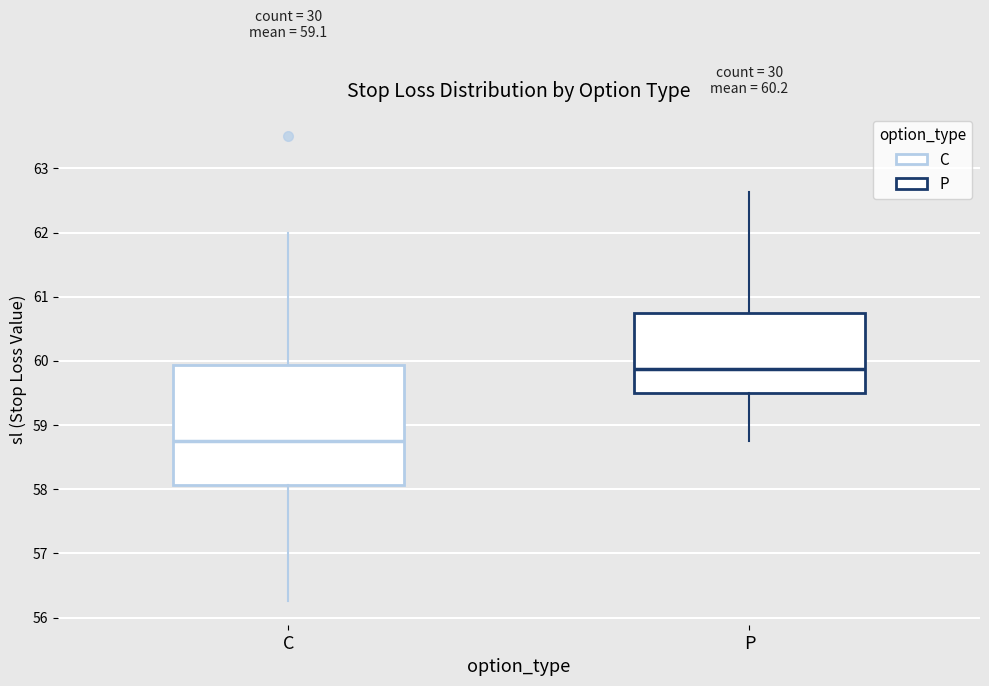

Where does the median line of the box for P sit on the y-axis? The values are not printed on the chart, so give them approximately, as read against the axis.

59.9